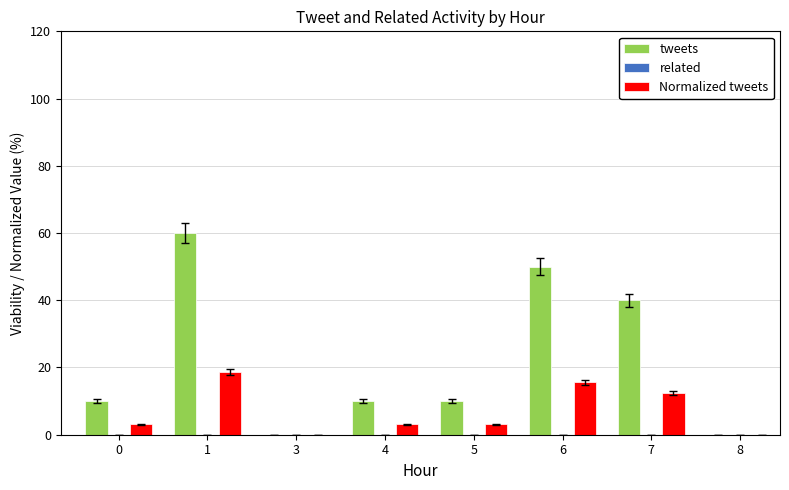

How many groups of bars are there?

8